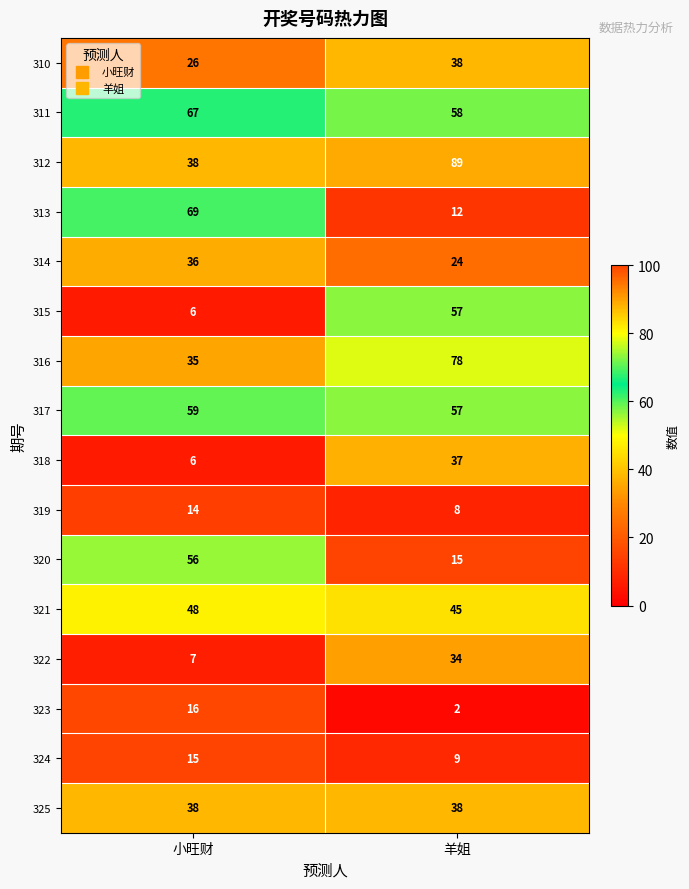

Count the number of categories in the chart.

2